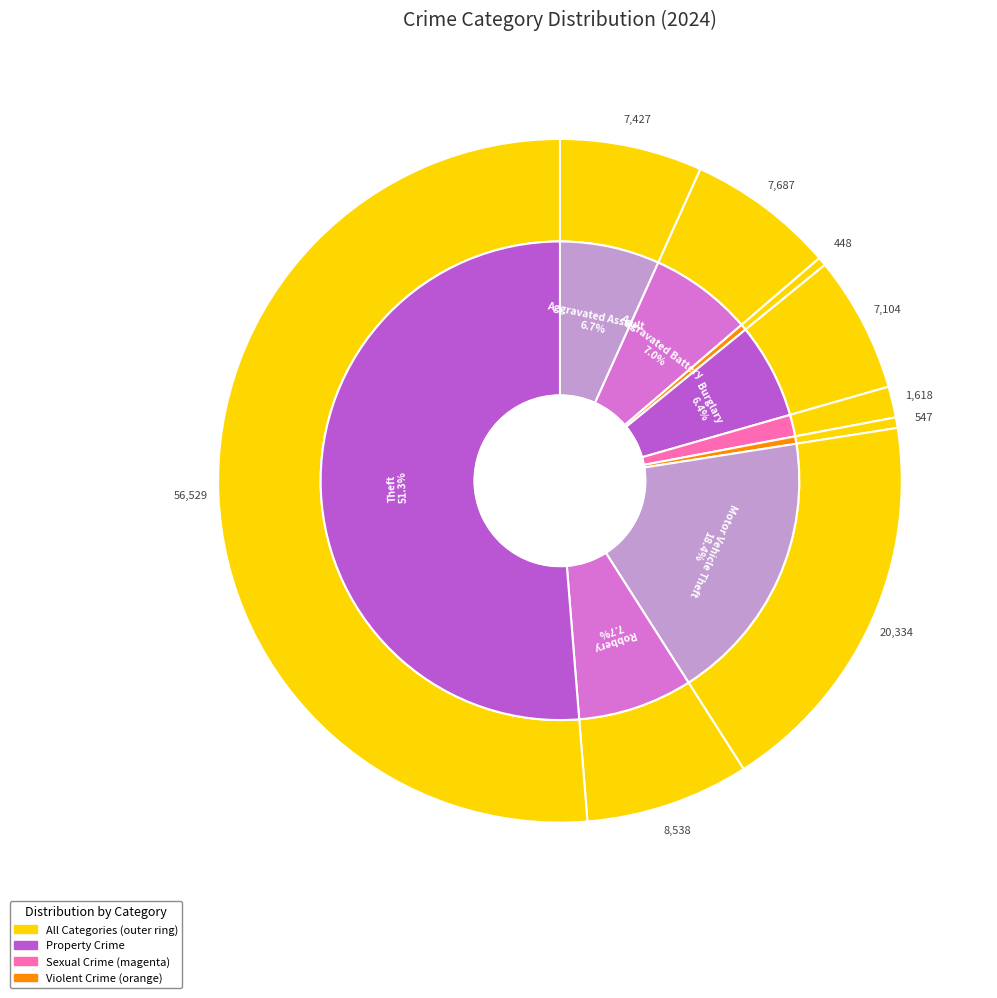

How many slices are in this pie chart?

9